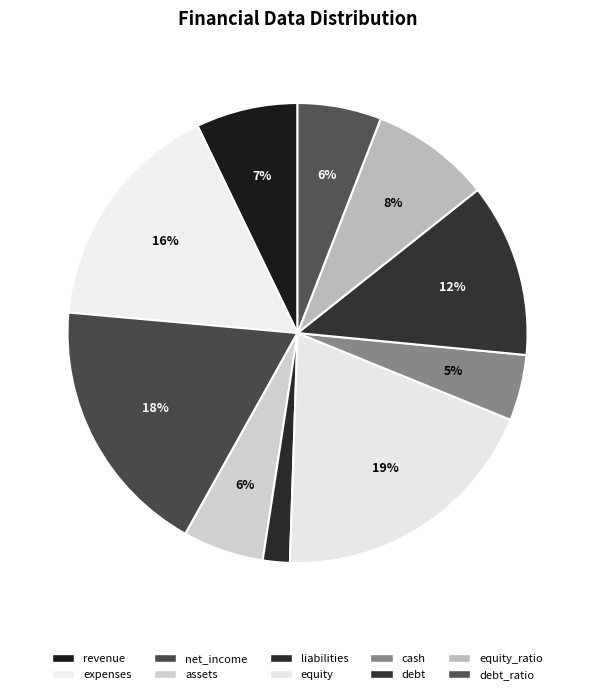

How many segments does this pie chart have?

10